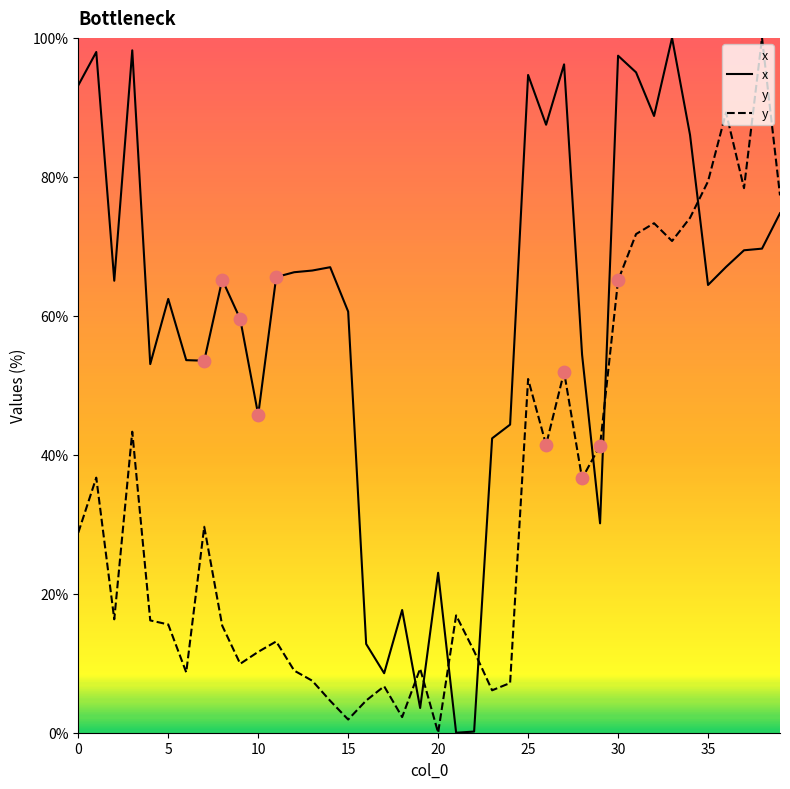

At how many categories does at least one series exceed 89?

10